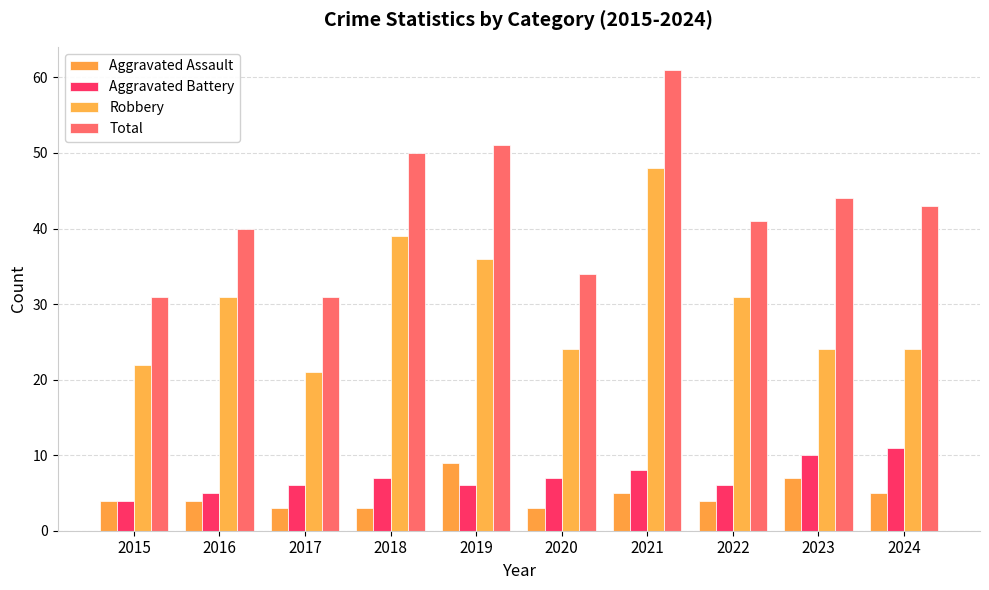

How many values in the Aggravated Battery series are below 7?

5